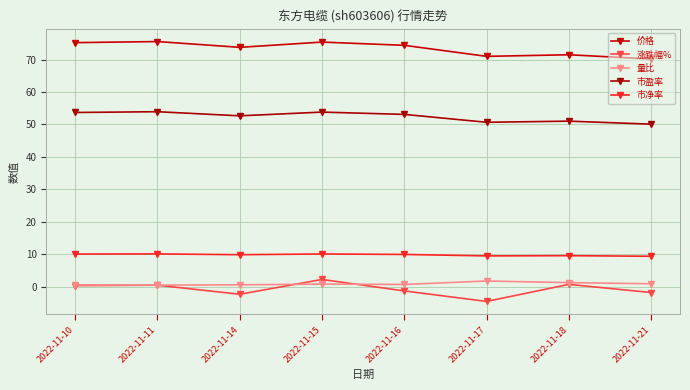

True or false: 市盈率 and 量比 cross at least once.

False